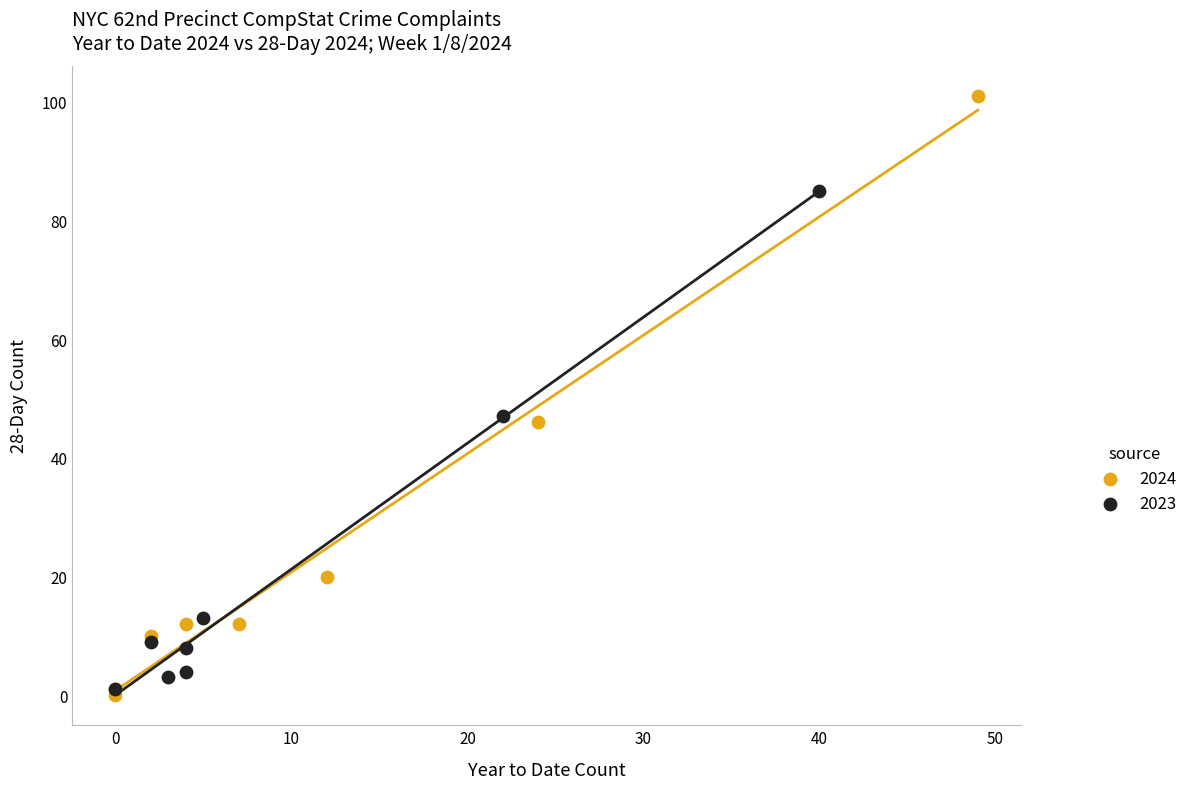

Which series has the largest Y range (max minus min)?

2024